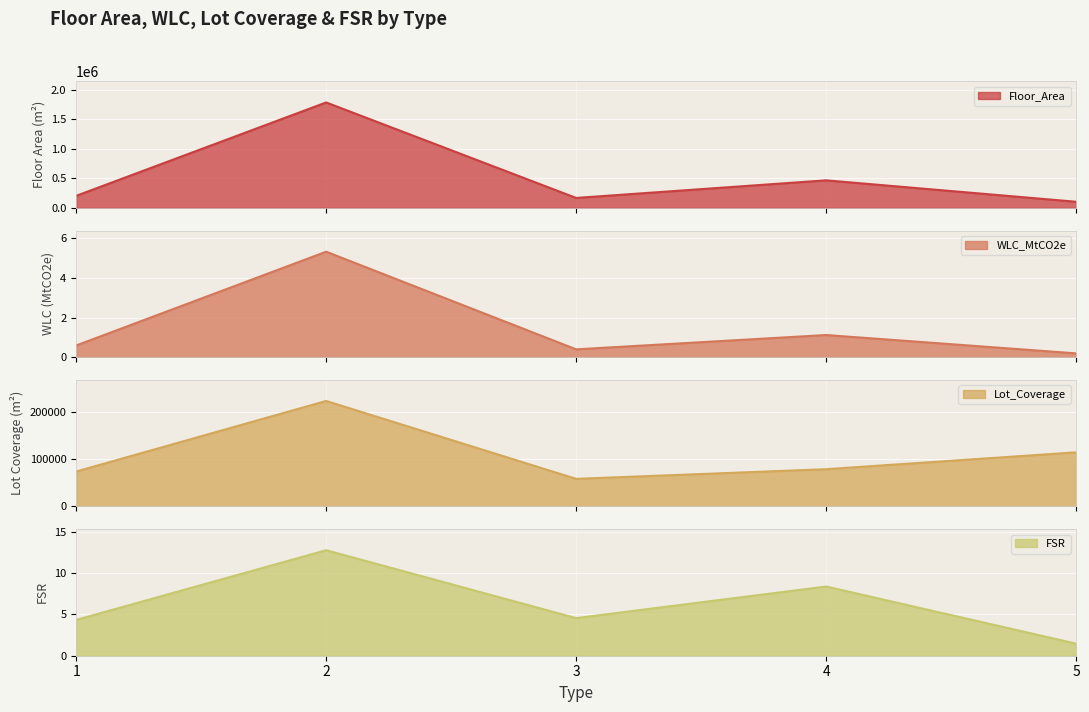

What is the minimum value shown in the chart?

0.2